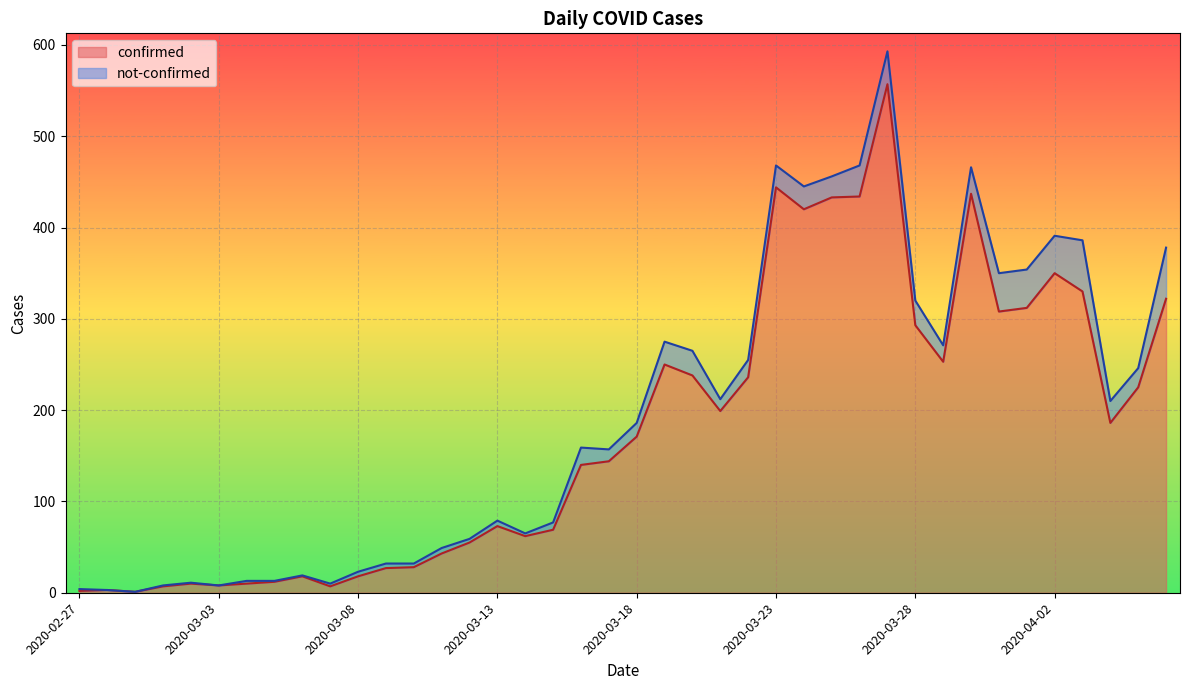

How many points are higher than both their immediate neighbors (excluding endpoints)?

9